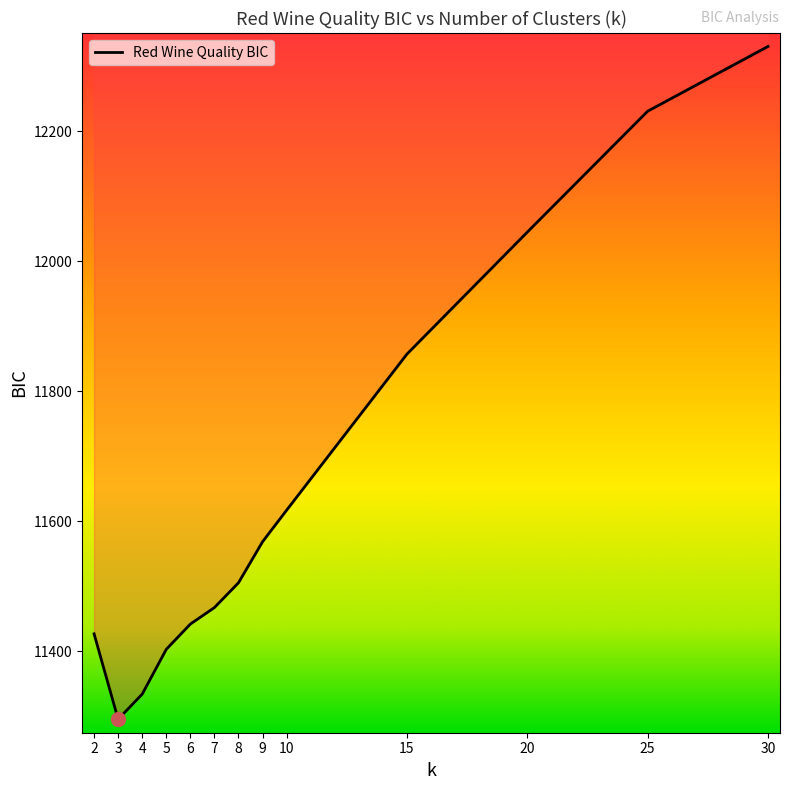

How many lines are shown in the chart?

1